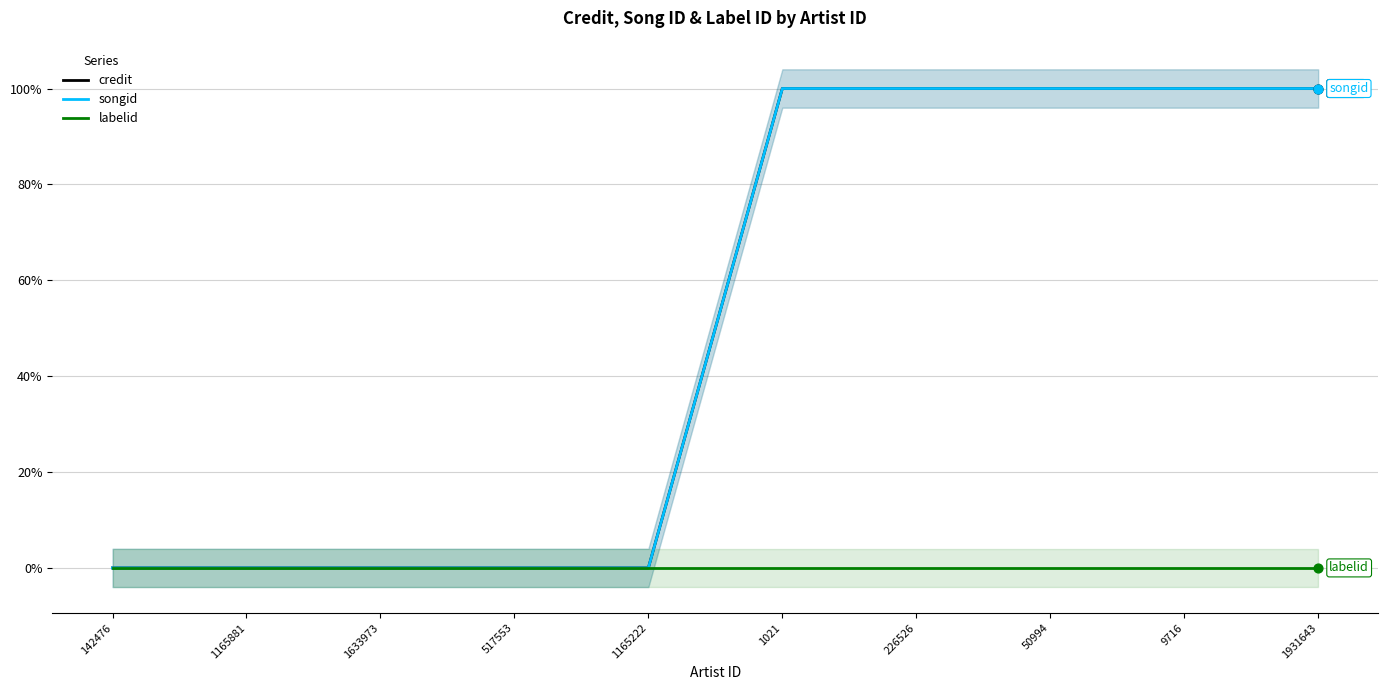

At how many categories does at least one series exceed 0?

5